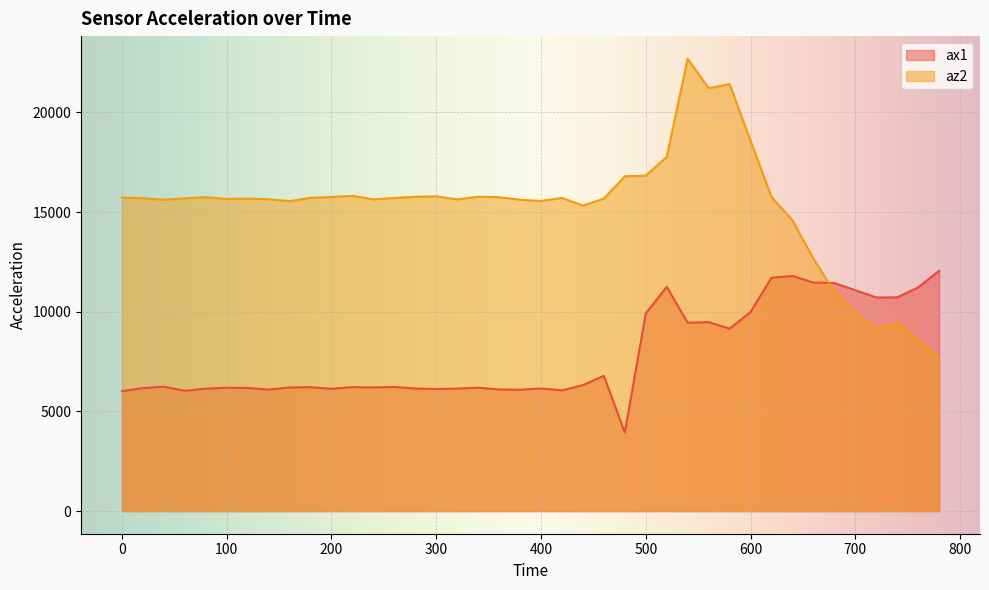

Between which two adjacent categories do az2 and ax1 first intersect?

660 and 680